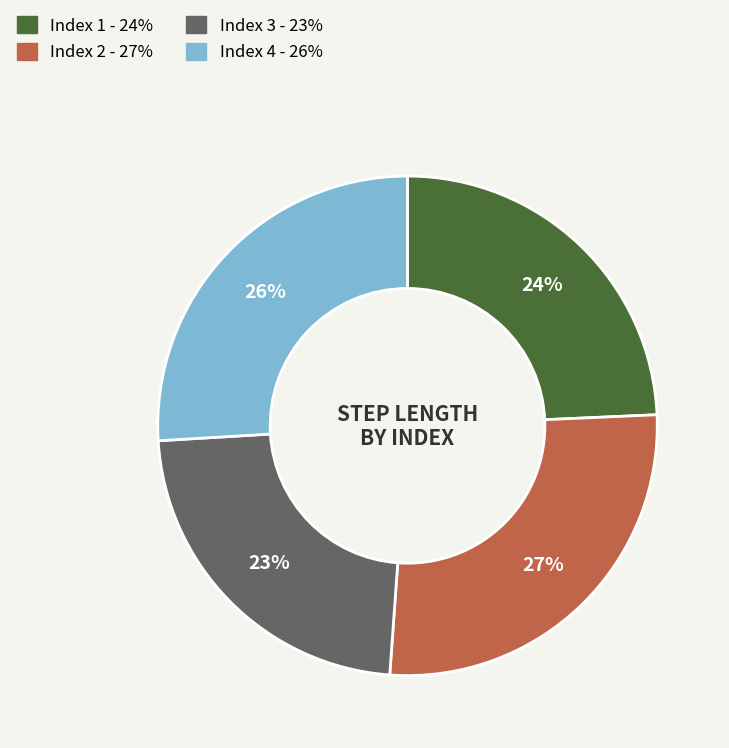

Rank the categories by value from lowest to highest.

Index 3 - 23%, Index 1 - 24%, Index 4 - 26%, Index 2 - 27%